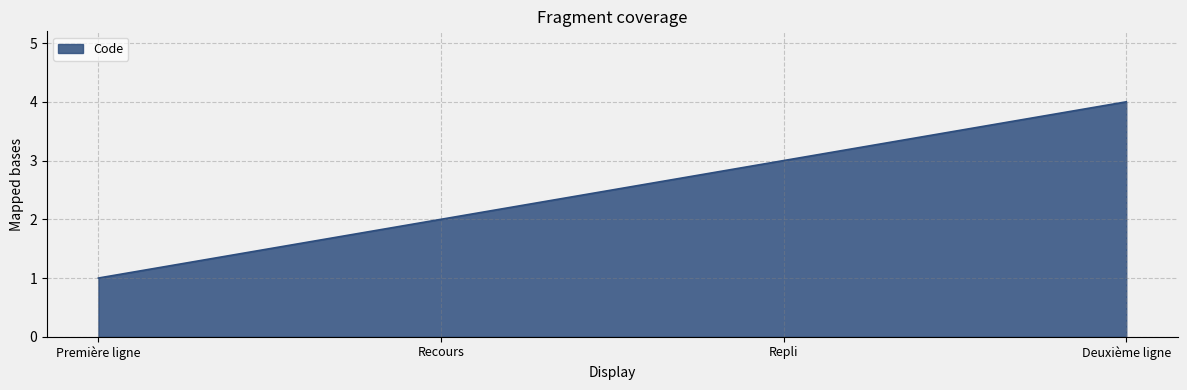

What is the difference between the maximum and minimum values?

3